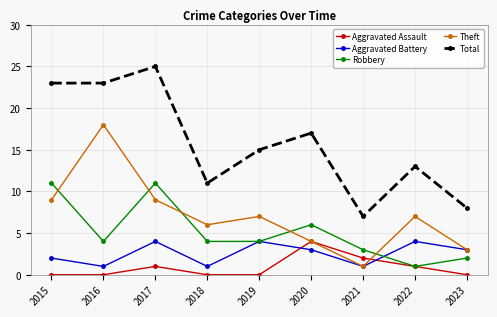

How many interior local peaks does the Theft series have?

3